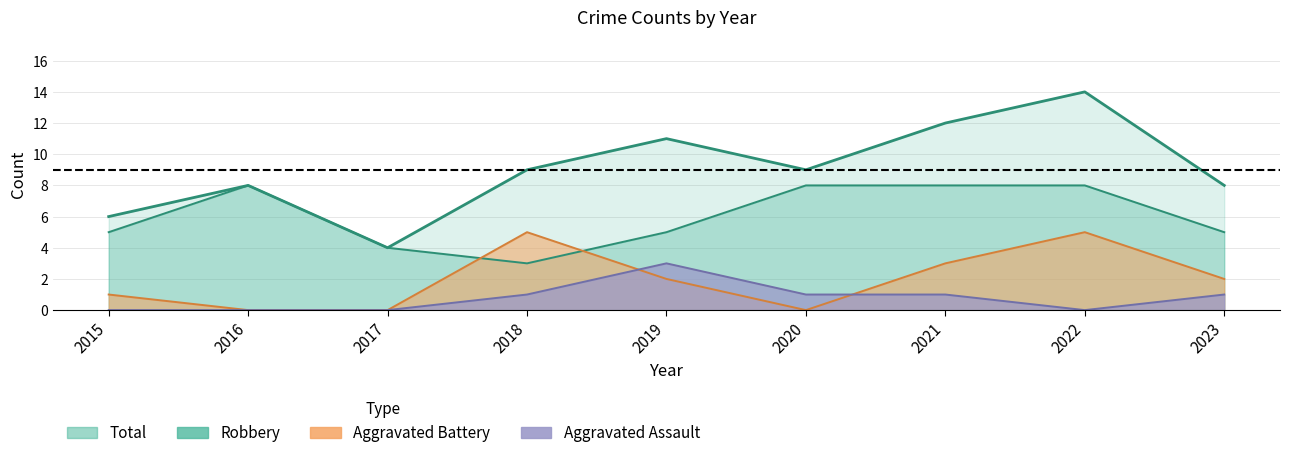

In Total, how many points are higher than both neighbors (excluding endpoints)?

3